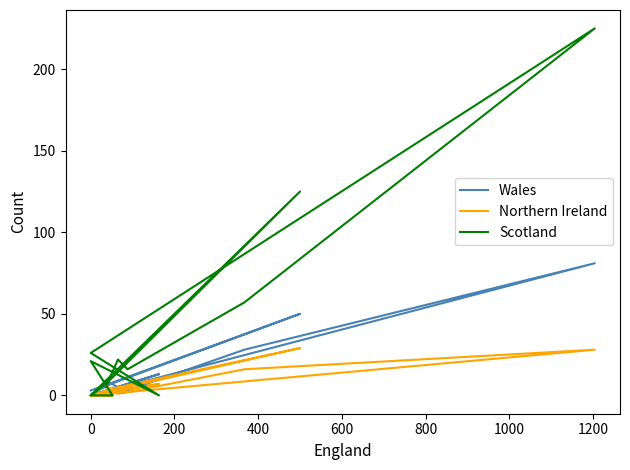

Which series has the widest spread of values?

Scotland